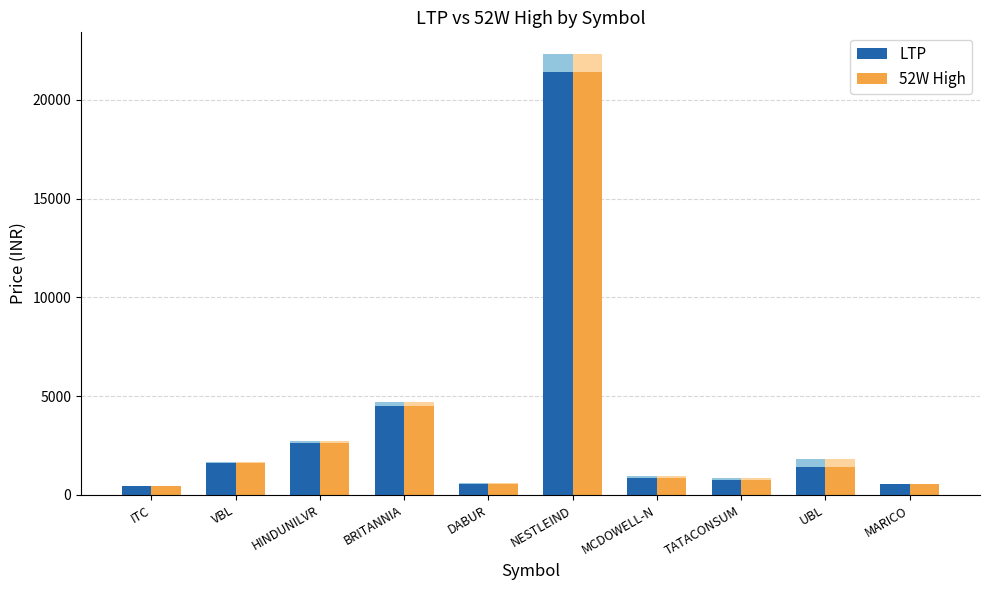

Rank the series by their maximum value, from lowest to highest.

LTP, 52W High